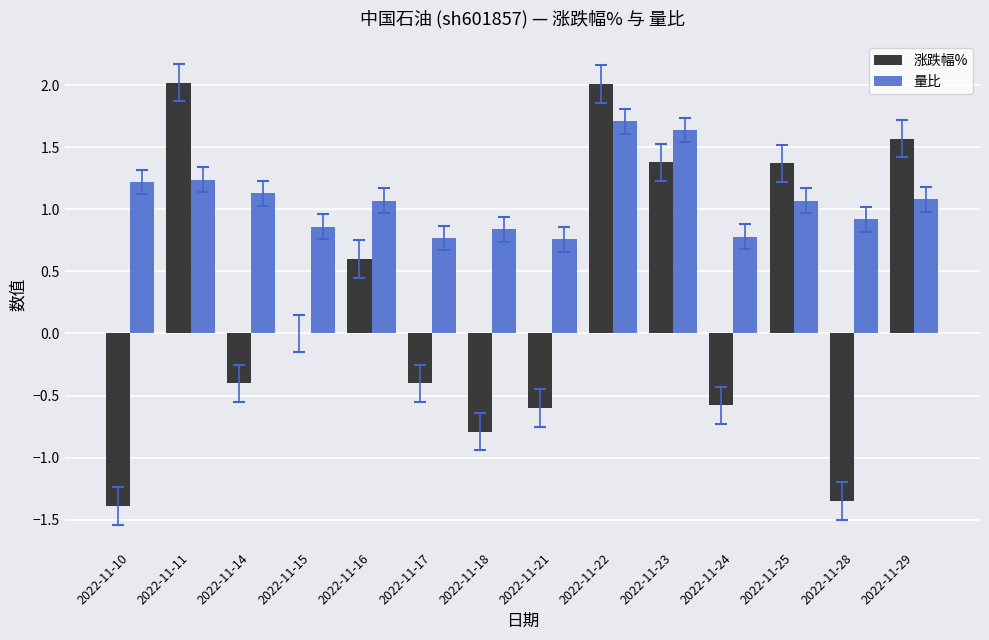

What is the greatest value displayed?

2.0